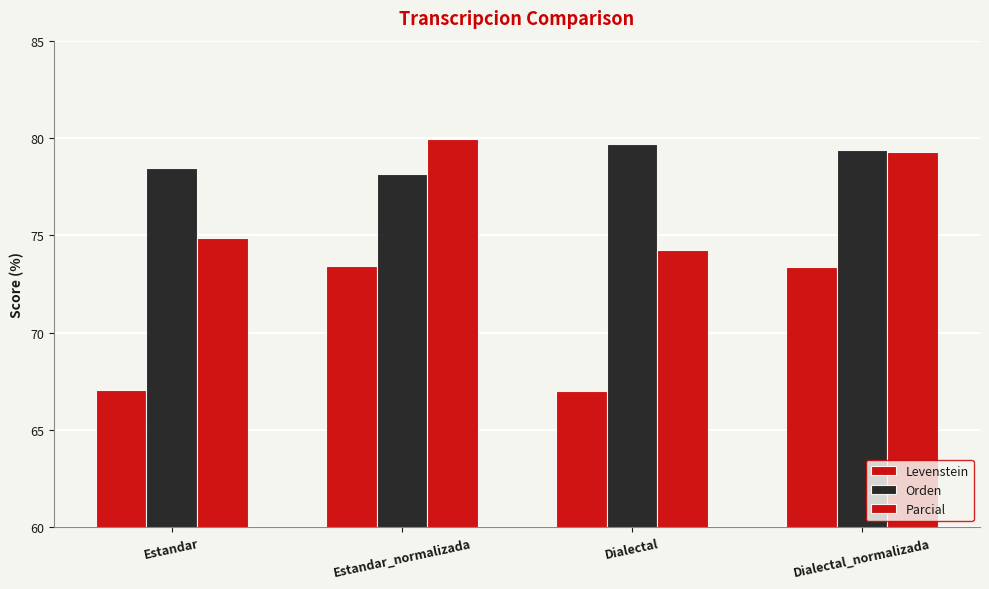

Count the Orden values in the range 78 to 79.

2